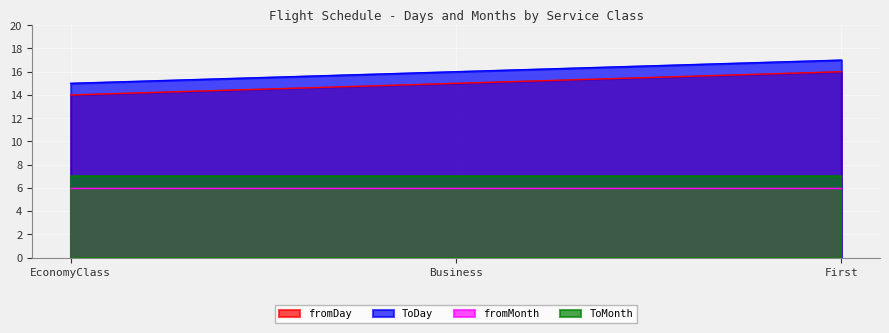

What is the greatest value displayed?

17